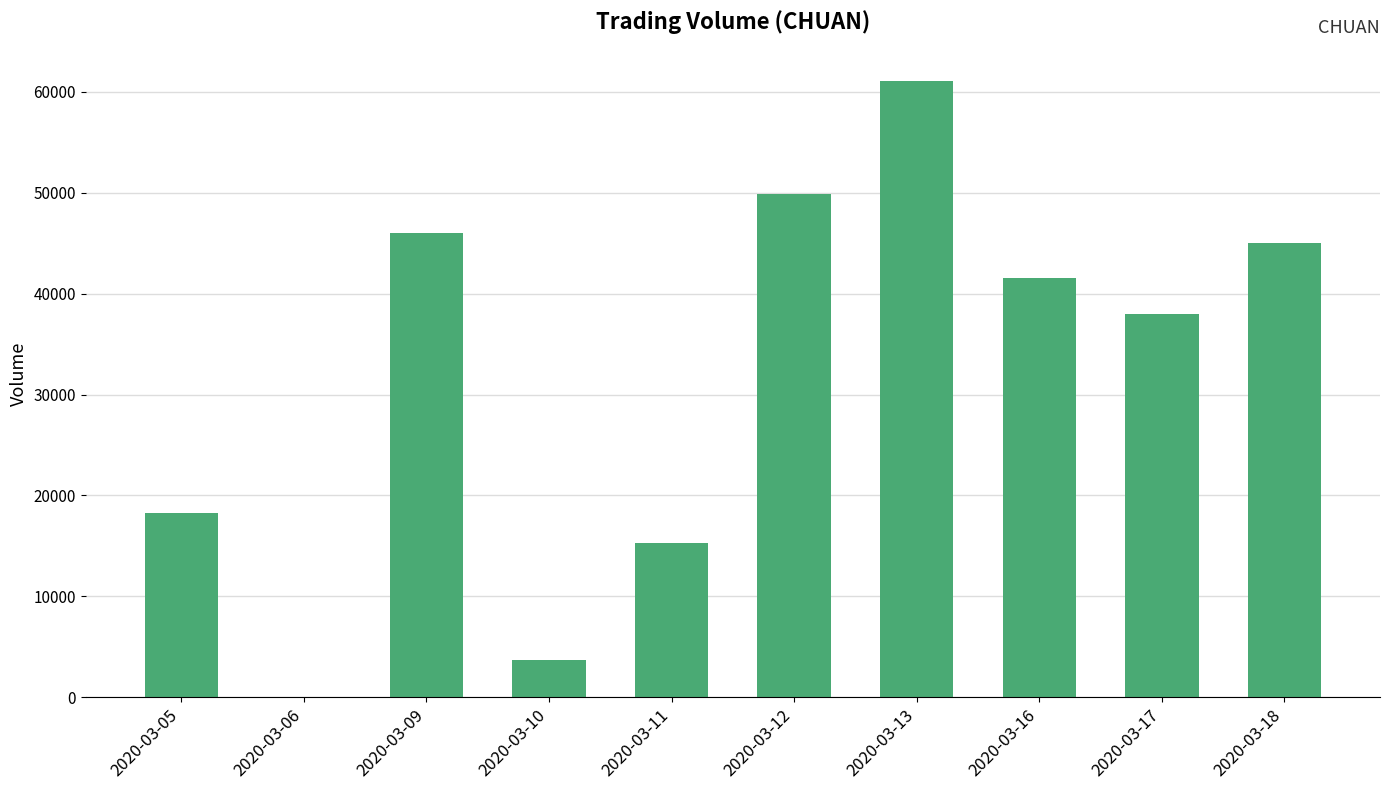

What is the difference between the values at 2020-03-13 and 2020-03-10?

57400